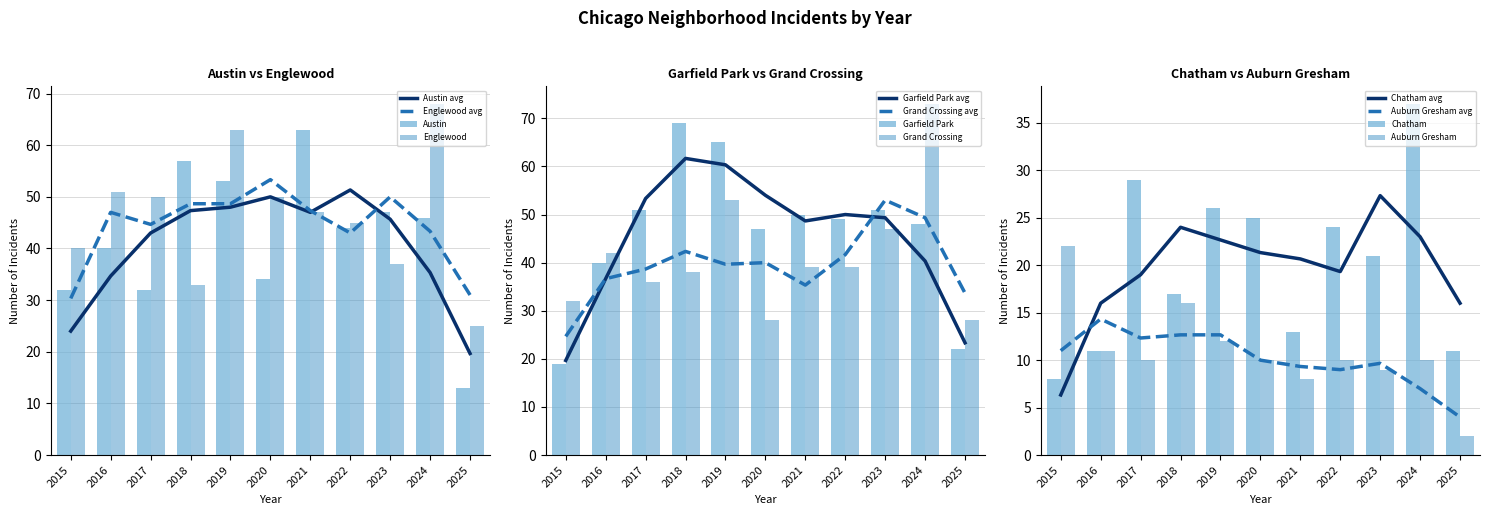

How many groups of bars are there?

11